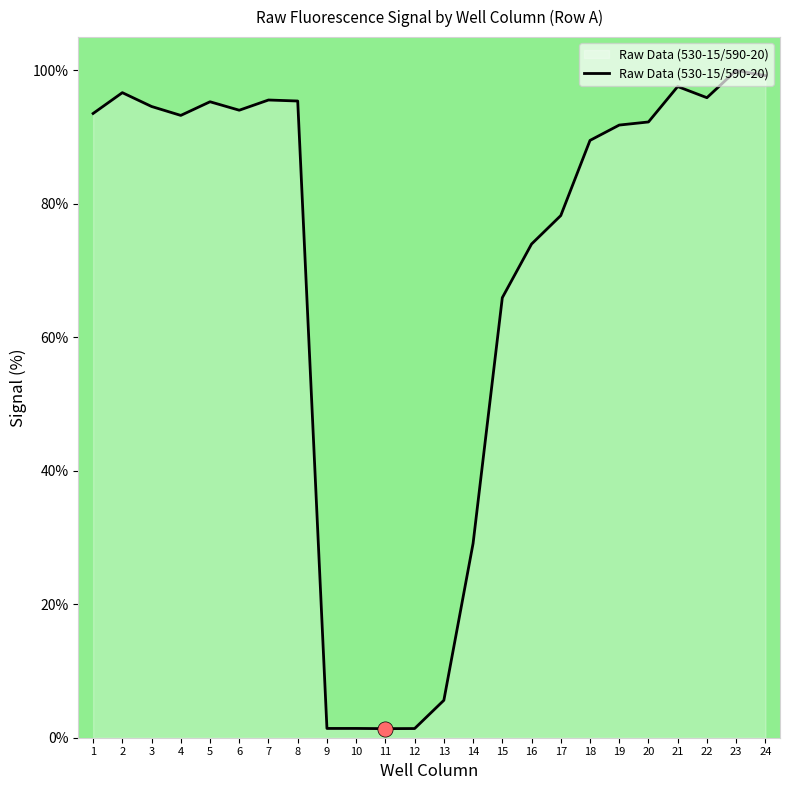

Between 19 and 17, which is larger?

19